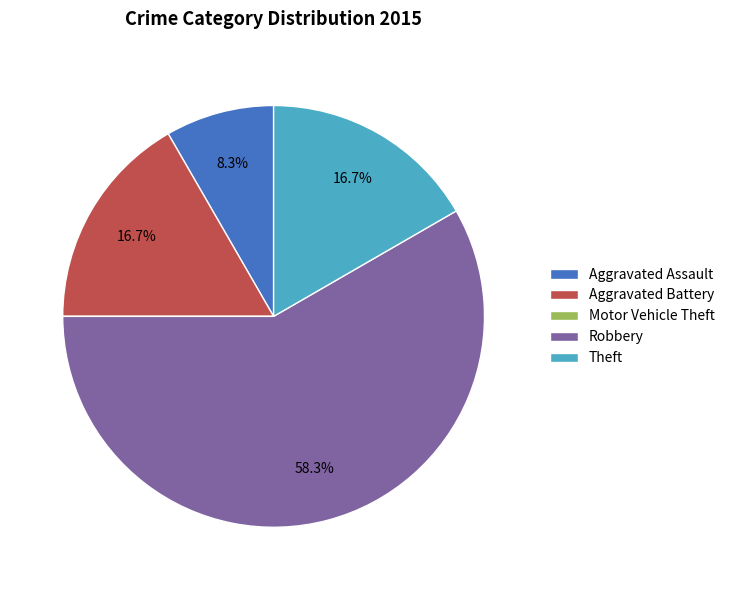

Between Aggravated Assault and Aggravated Battery, which is larger?

Aggravated Battery